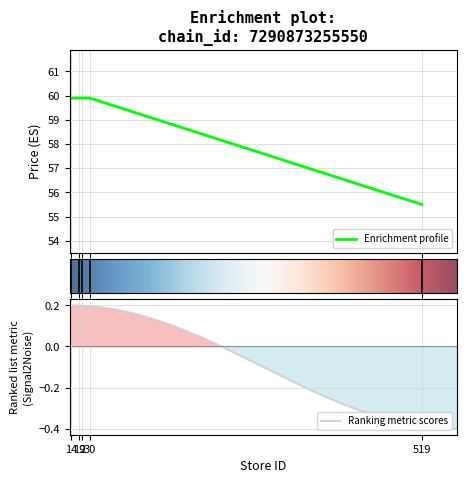

Which has a higher value, 2 or 14?

2